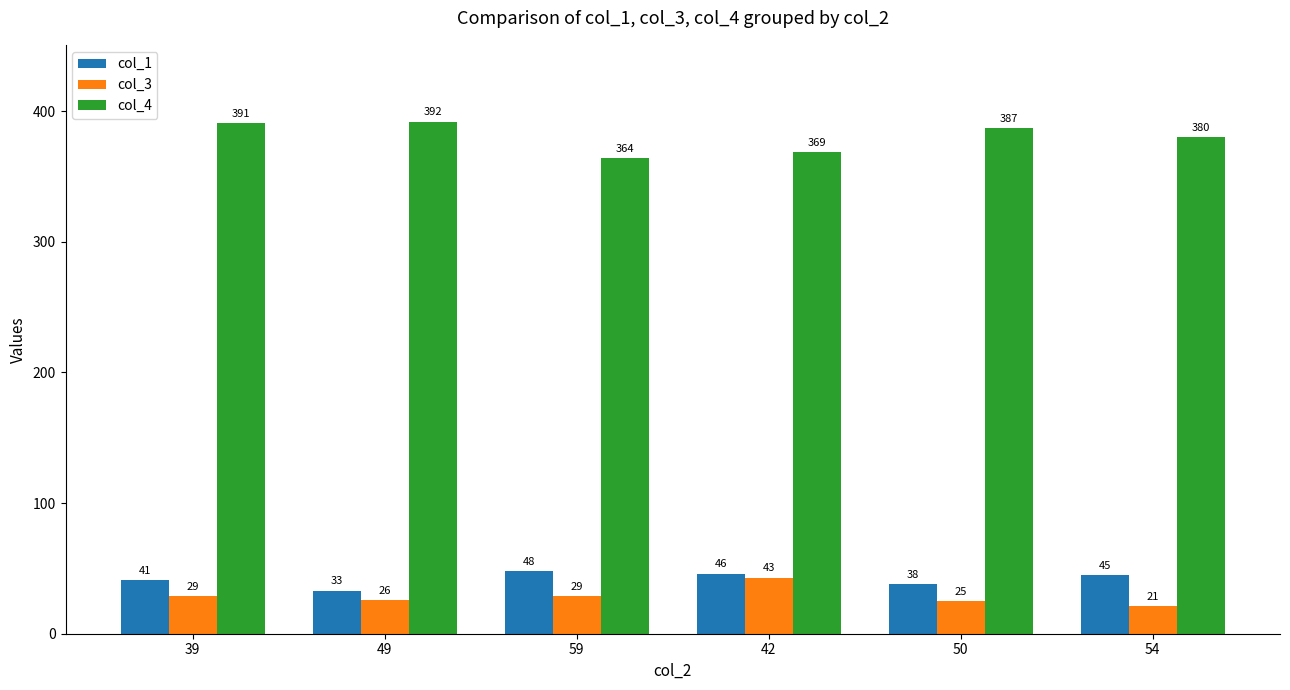

Reading left to right, extract all data points from this chart.

col_1: 39=41	49=33	59=48	42=46	50=38	54=45
col_3: 39=29	49=26	59=29	42=43	50=25	54=21
col_4: 39=391	49=392	59=364	42=369	50=387	54=380